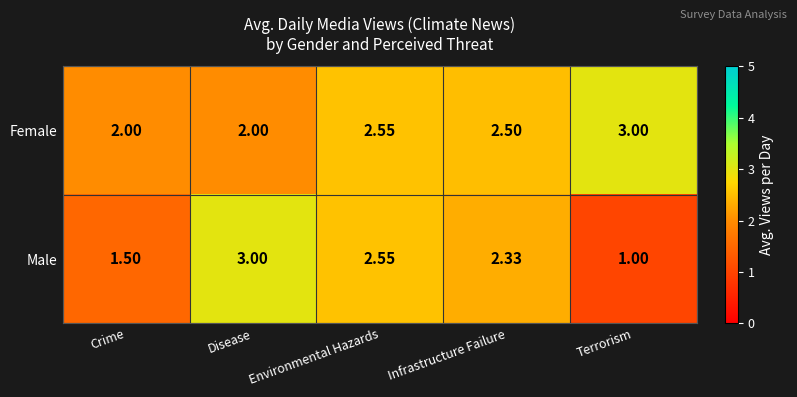

At which category is the sum across all series the highest?

Environmental Hazards